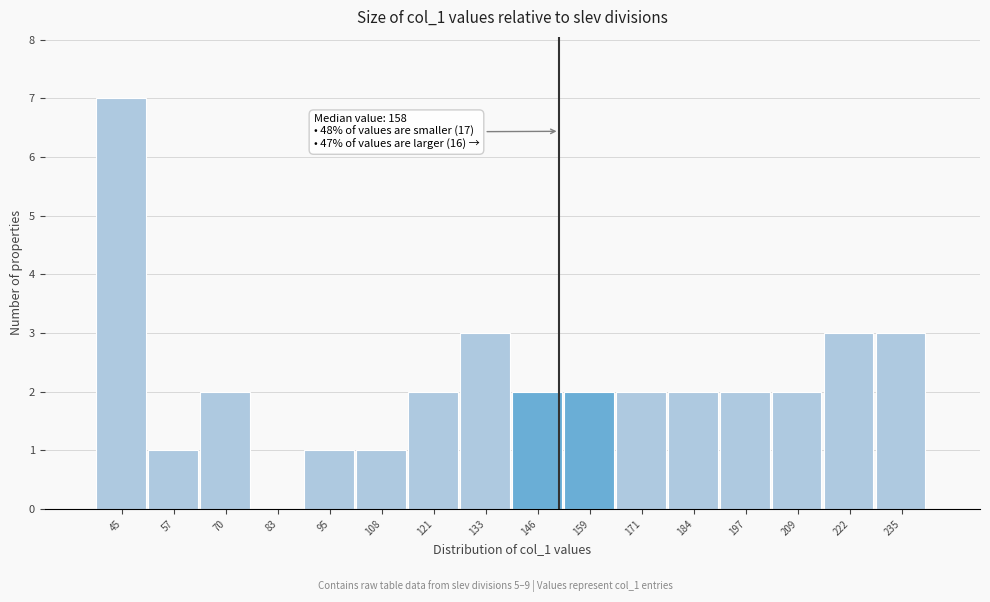

Reading right to left, transcribe all the data shown in this chart.

235=3	222=3	209=2	197=2	184=2	171=2	159=2	146=2	133=3	121=2	108=1	95=1	83=0	70=2	57=1	45=7